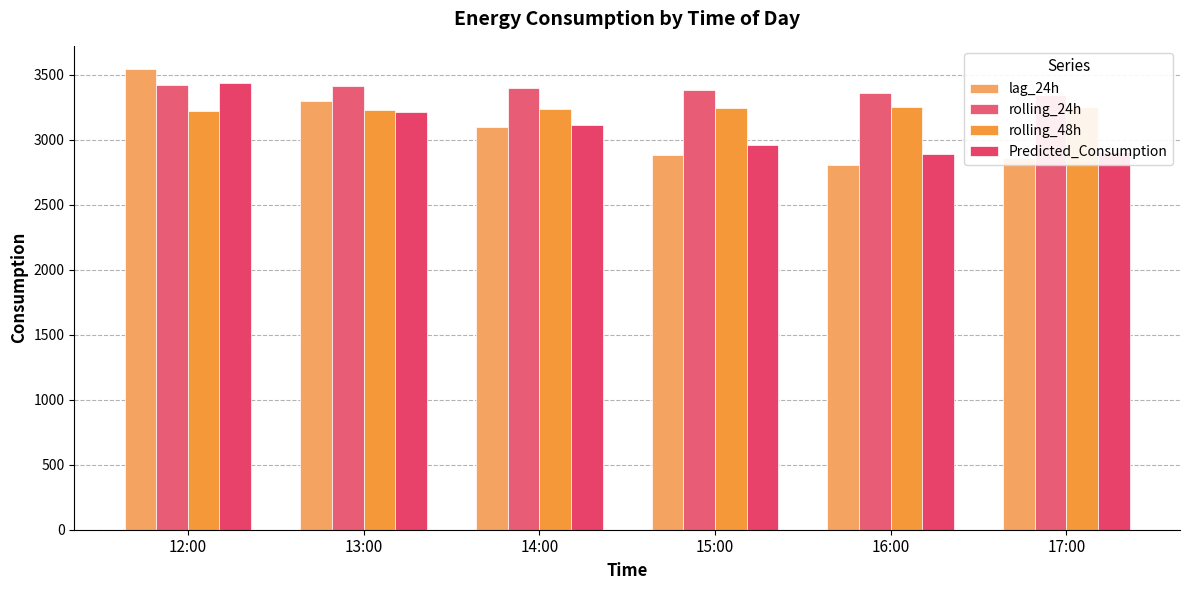

What is the sum of all rolling_24h values?

20314.8